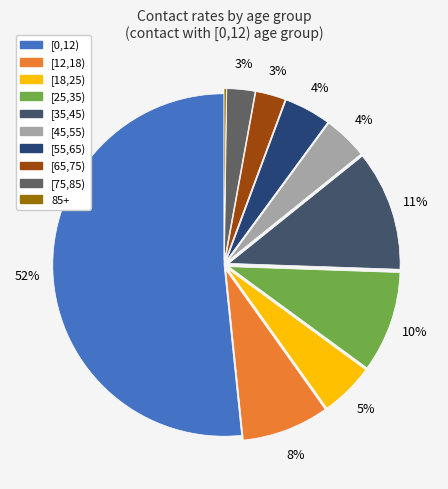

True or false: 85+ accounts for 1% of the total.

False